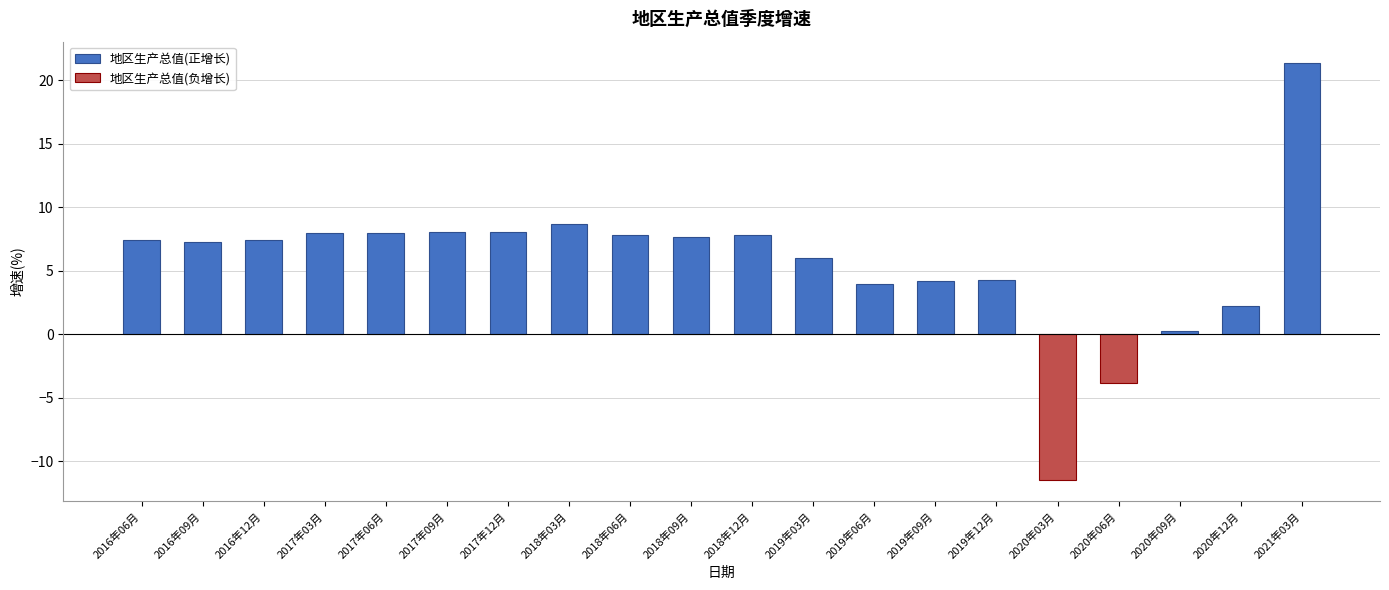

Reading left to right, what are all the values shown in this chart?

7.4	7.3	7.4	8.0	8.0	8.1	8.1	8.7	7.8	7.7	7.8	6.0	4.0	4.2	4.3	-11.5	-3.8	0.3	2.2	21.4